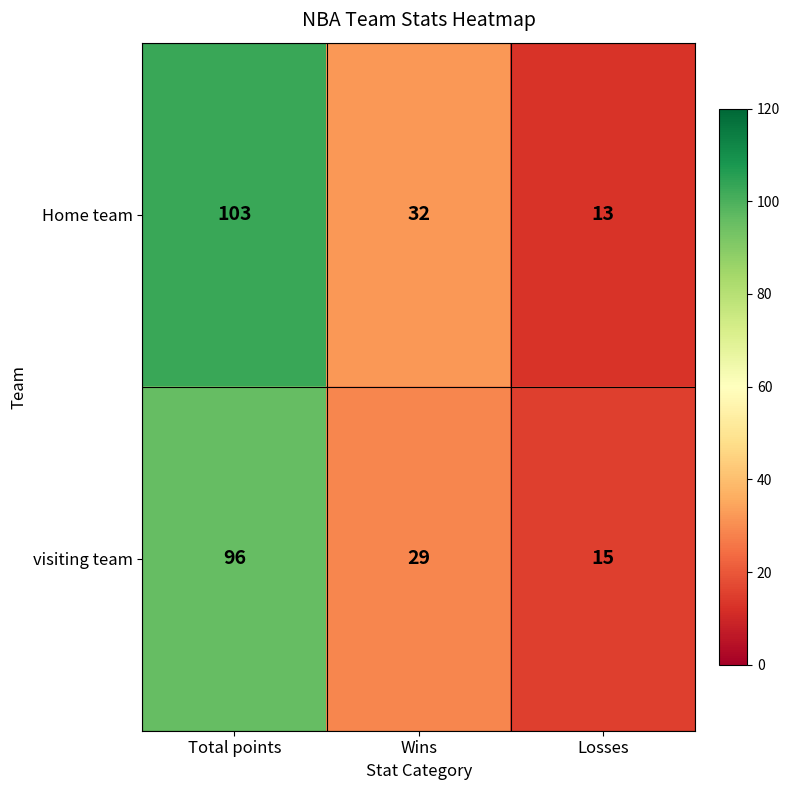

Rank the series at Wins from highest to lowest value.

Home team, visiting team